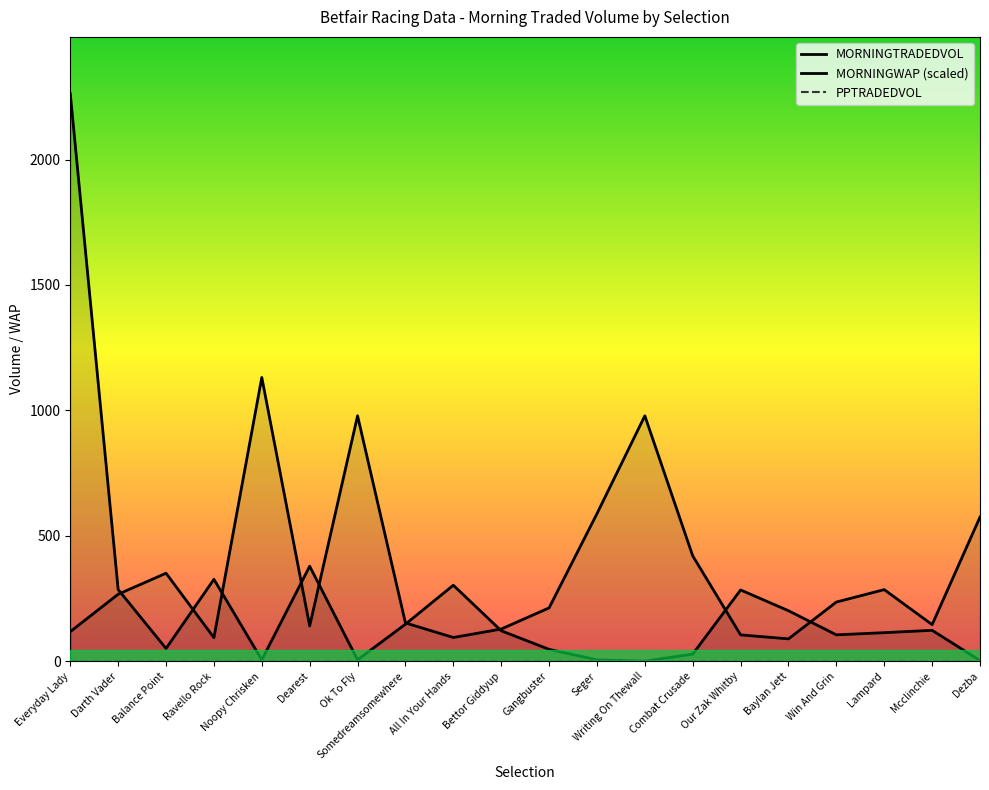

What value does the MORNINGTRADEDVOL series have at Everyday Lady?

2262.6